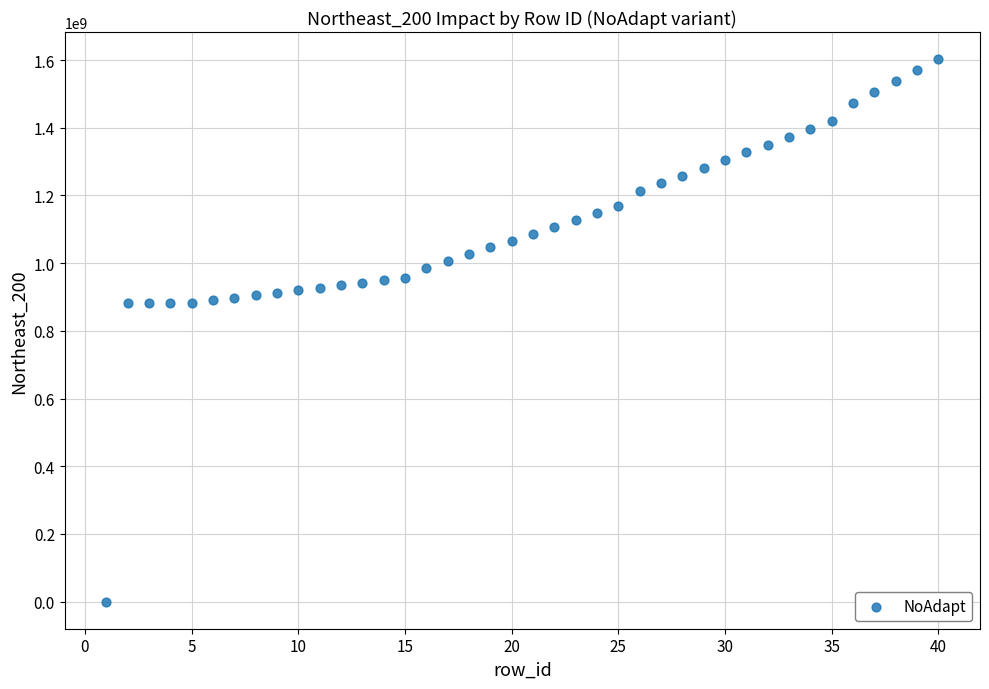

What is the range of Y values (max minus min)?

1602816495.9